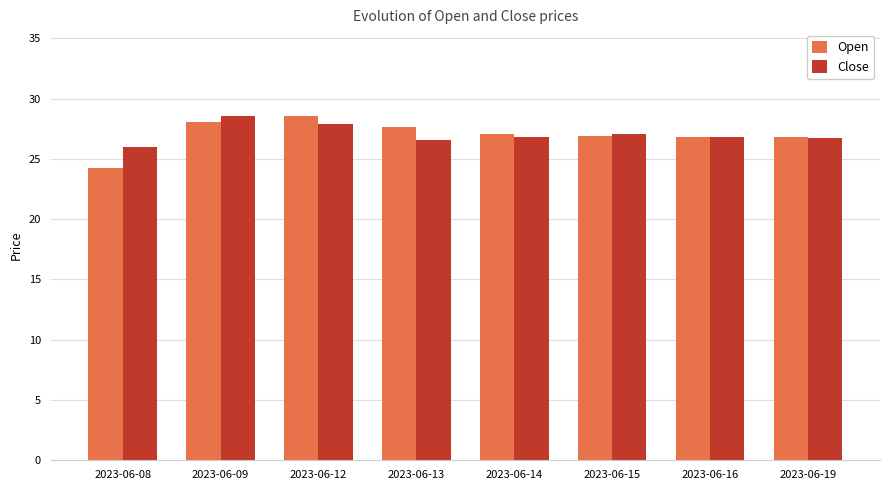

Where does the Close series first go above 26?

2023-06-09